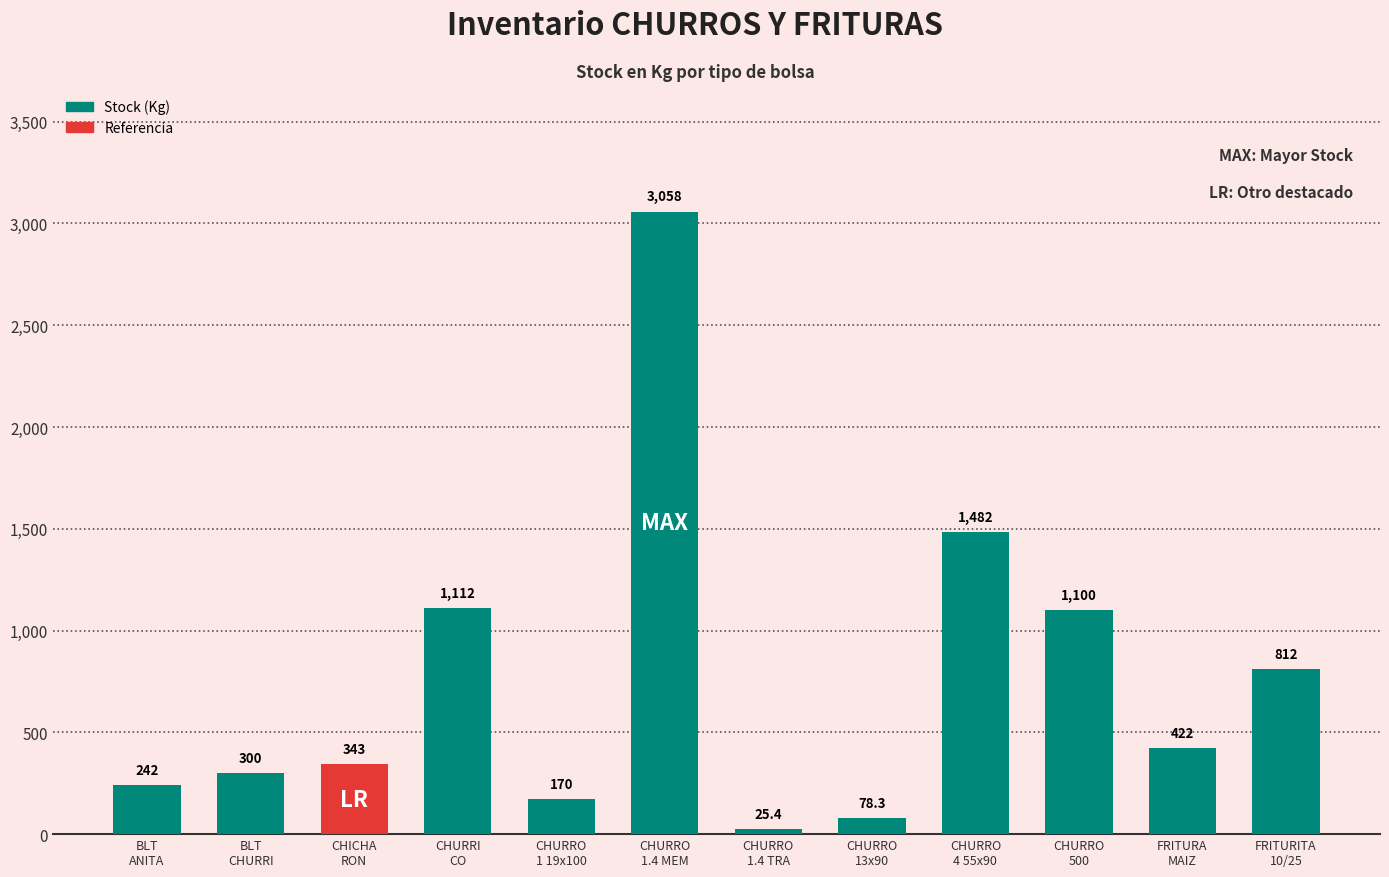

Is it true that the value at CHURRO
1.4 MEM is 4641.5?

False